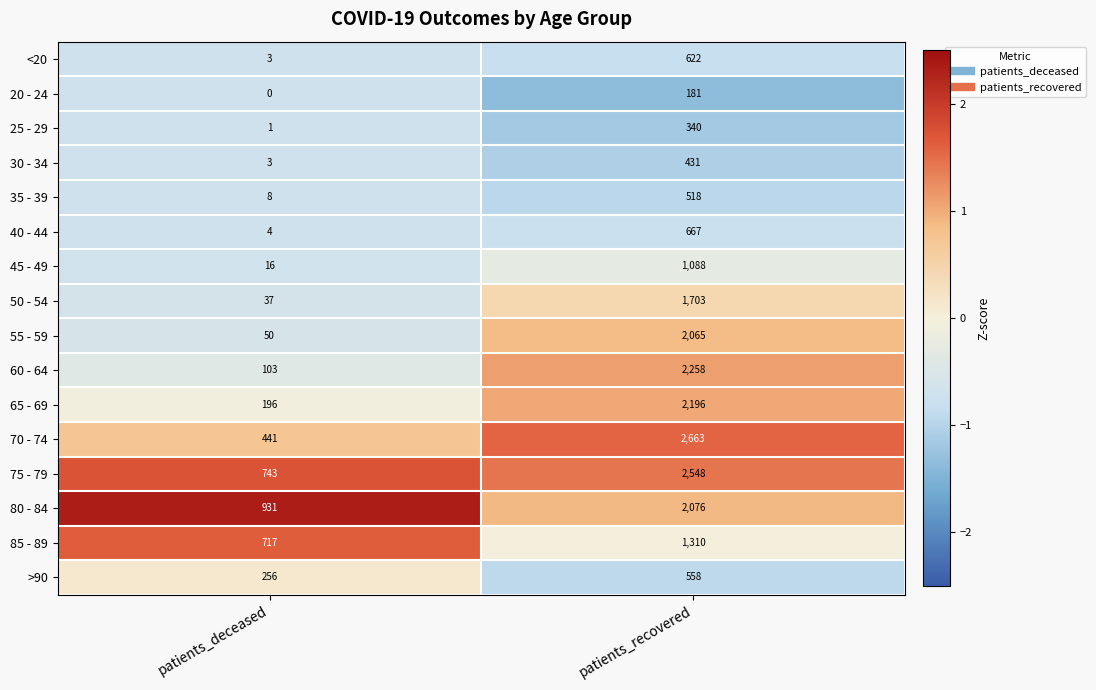

At patients_recovered, list the series in order from smallest to largest.

20 - 24, 25 - 29, 30 - 34, 35 - 39, >90, <20, 40 - 44, 45 - 49, 85 - 89, 50 - 54, 55 - 59, 80 - 84, 65 - 69, 60 - 64, 75 - 79, 70 - 74